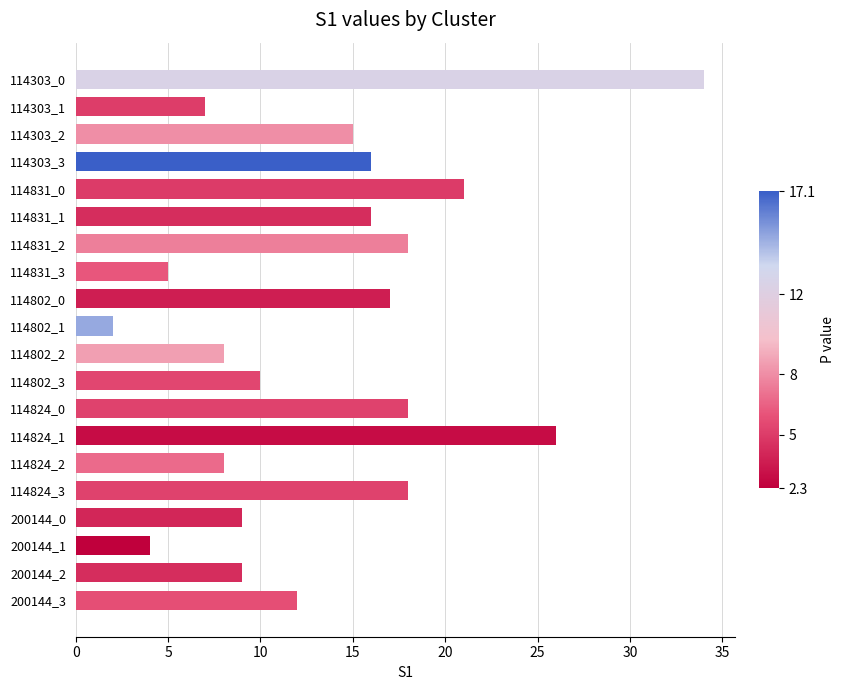

What is the change in value from 114802_1 to 200144_3?

+10